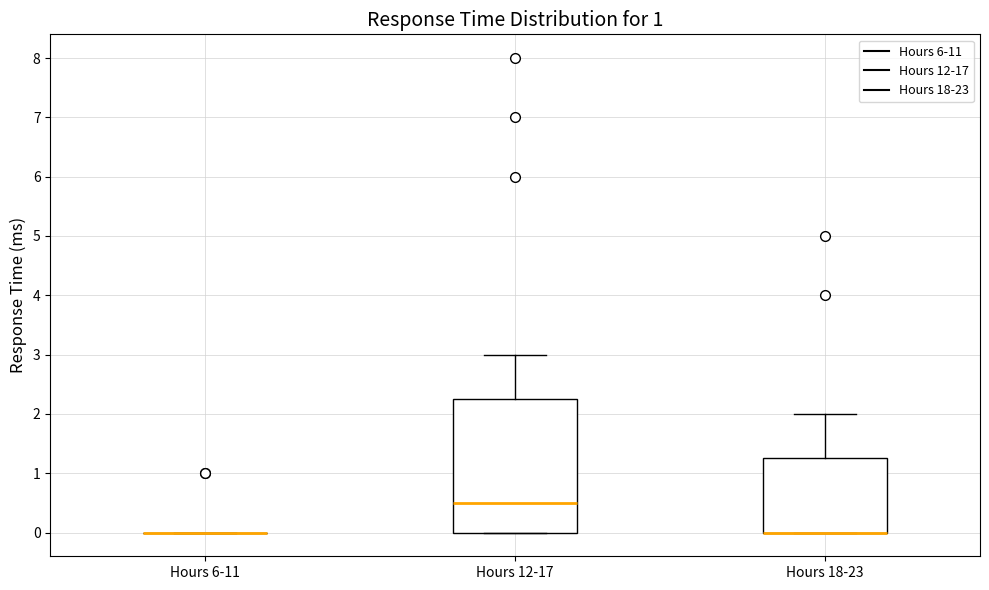

Reading left to right, transcribe this box plot: for each box, give where its median line is, the range the box spans, and where its two whiskers end, as read against the y-axis. The values are not printed on the chart, so give them approximately, as read against the axis.

Hours 6-11: box collapsed to a line at 0.0, whiskers 0.0 to 0.0
Hours 12-17: median 0.5, box 0.0 to 2.3, whiskers 0.0 to 3.0
Hours 18-23: median 0.0 (drawn on the box's lower edge), box 0.0 to 1.3, whiskers 0.0 to 2.0